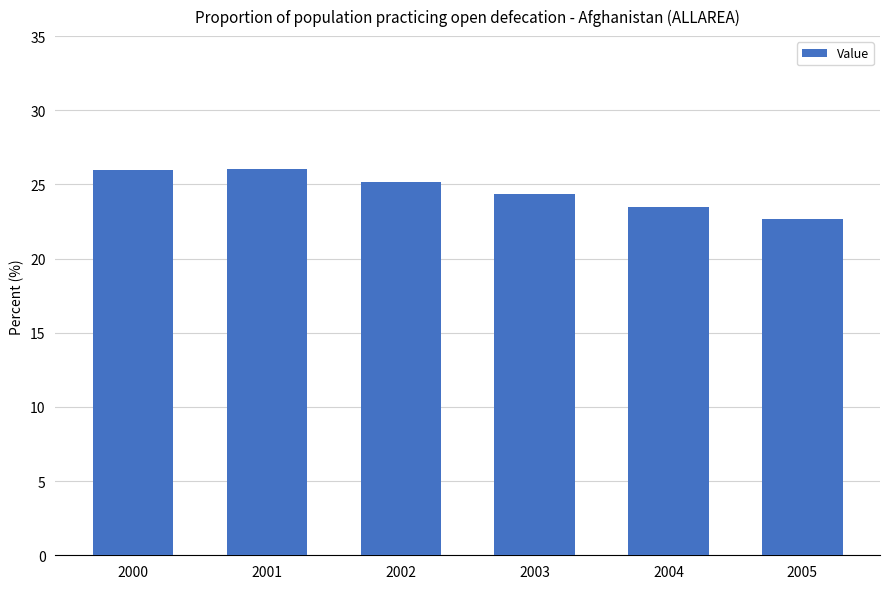

What is the maximum value shown in the chart?

26.0